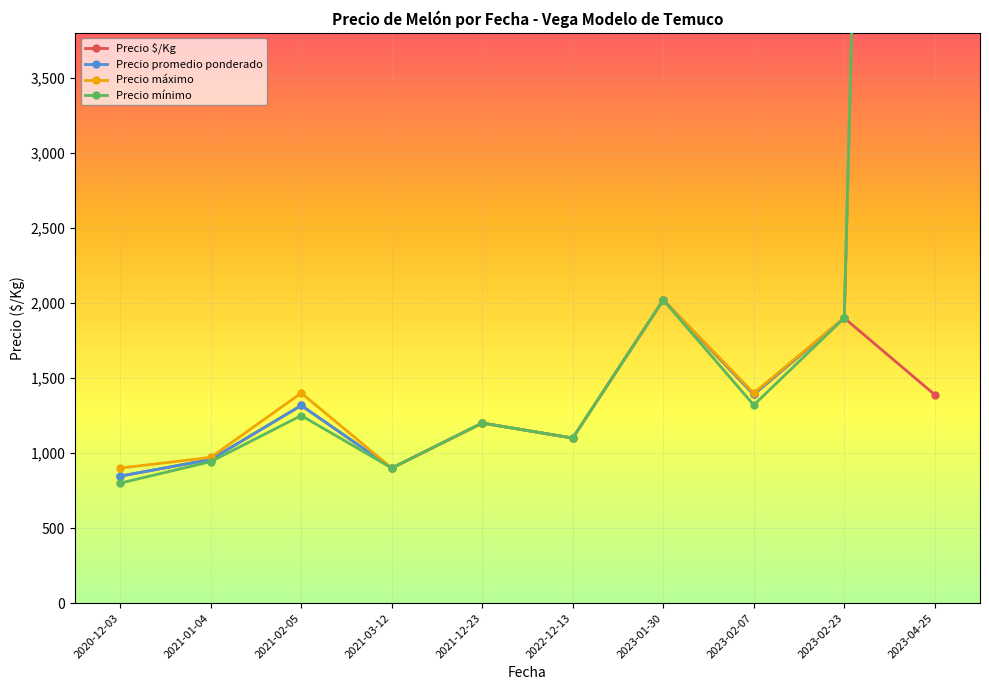

Is this an area chart (filled region under the line)?

No